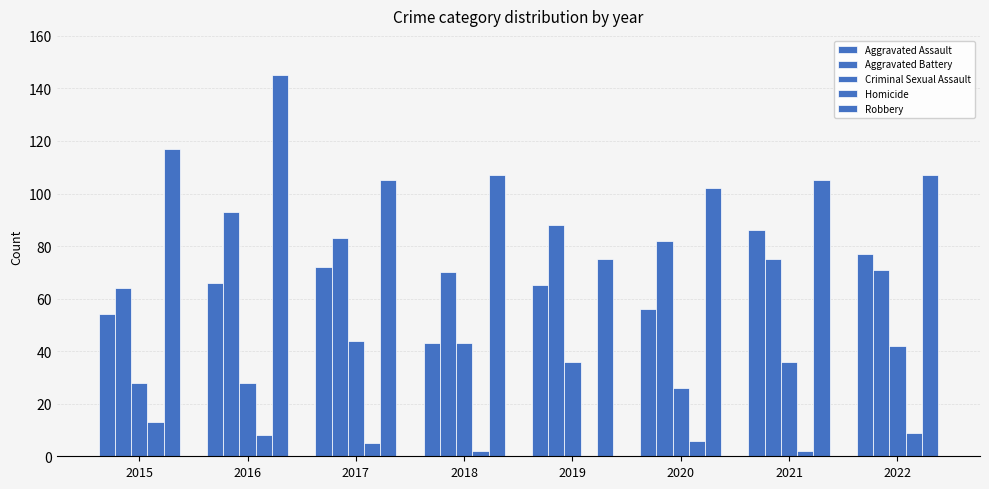

Is the value of Homicide at 2021 greater than the value of Aggravated Assault at 2021?

No